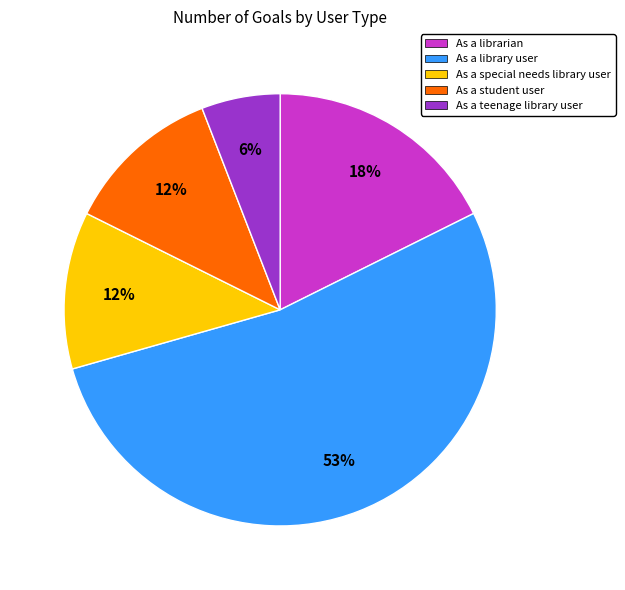

What is the ratio of the value at As a student user to the value at As a librarian?

0.7